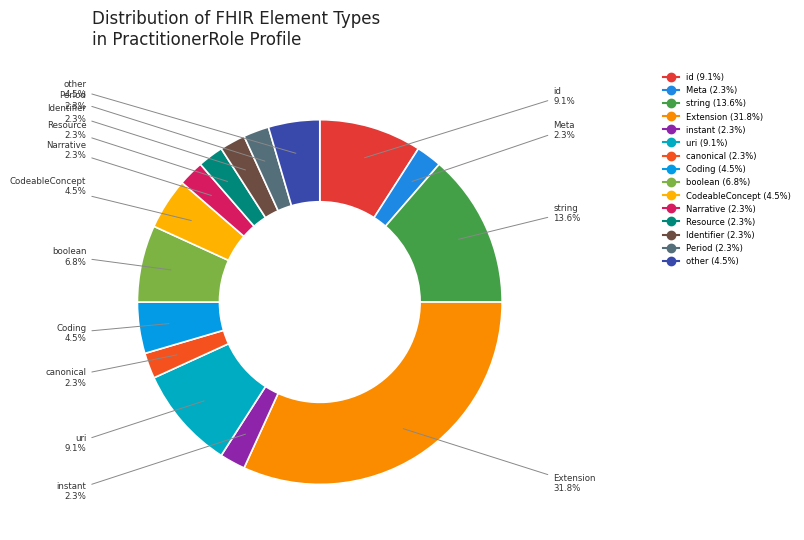

Count the number of slices in the pie.

15